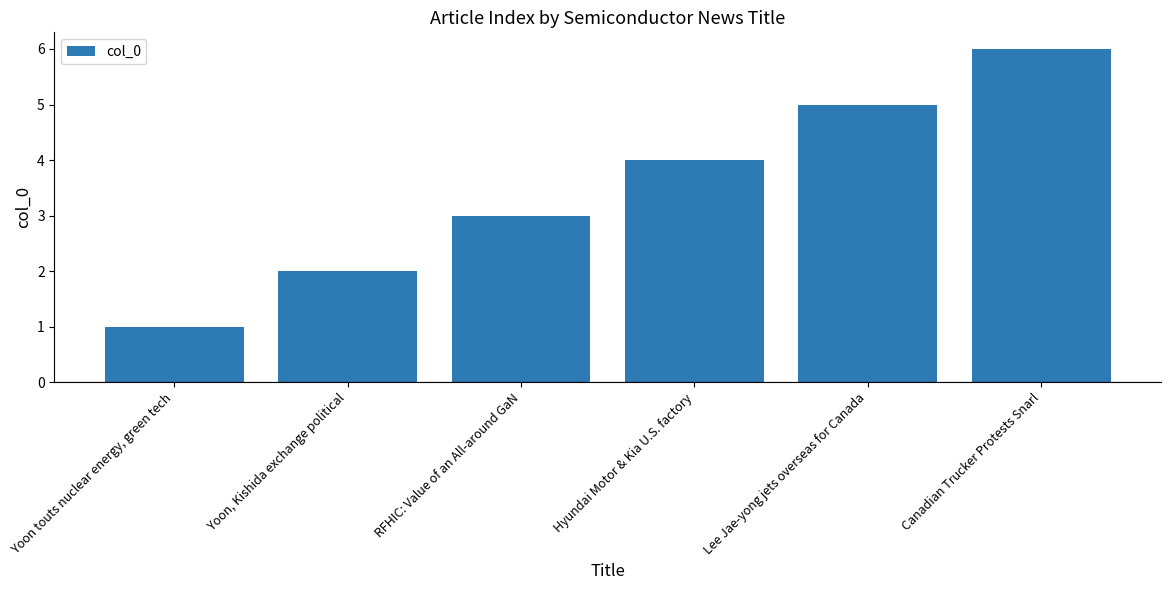

Which label corresponds to the largest value in the chart?

Canadian Trucker Protests Snarl